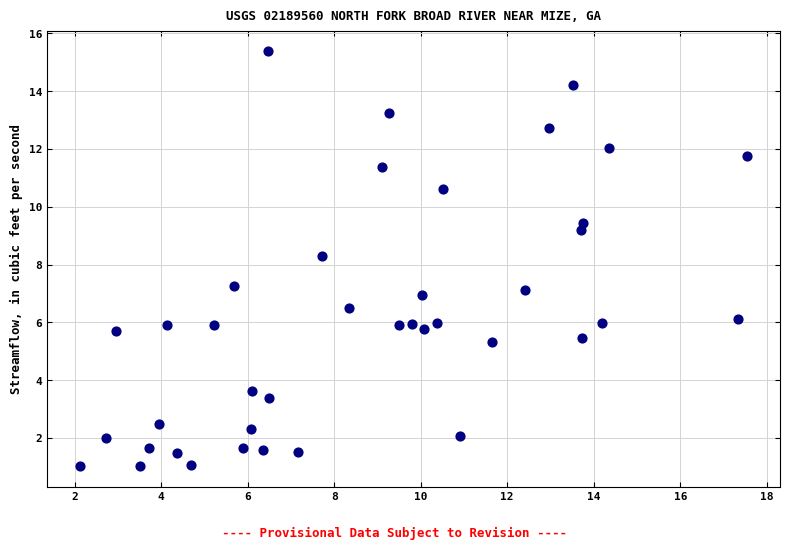

What is the range of Y values (max minus min)?

14.4